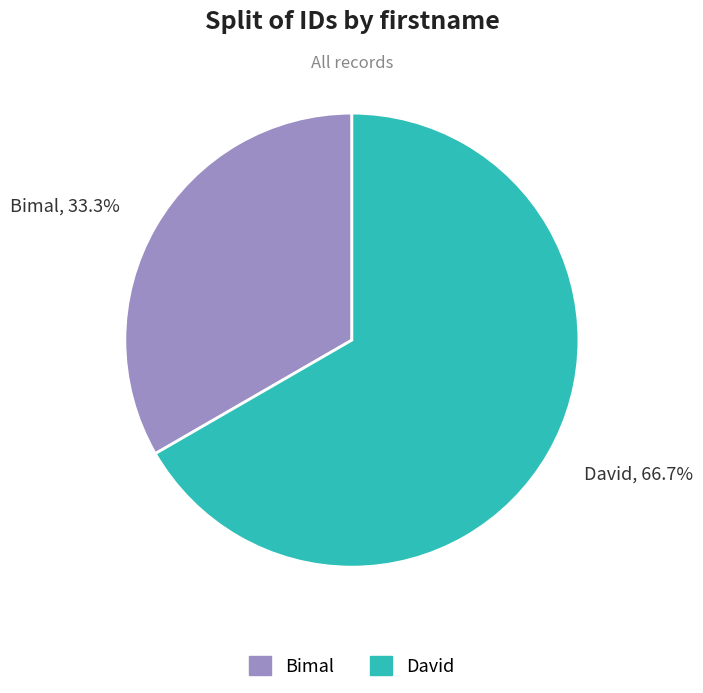

To the nearest percent, what percentage of the pie is Bimal?

33%